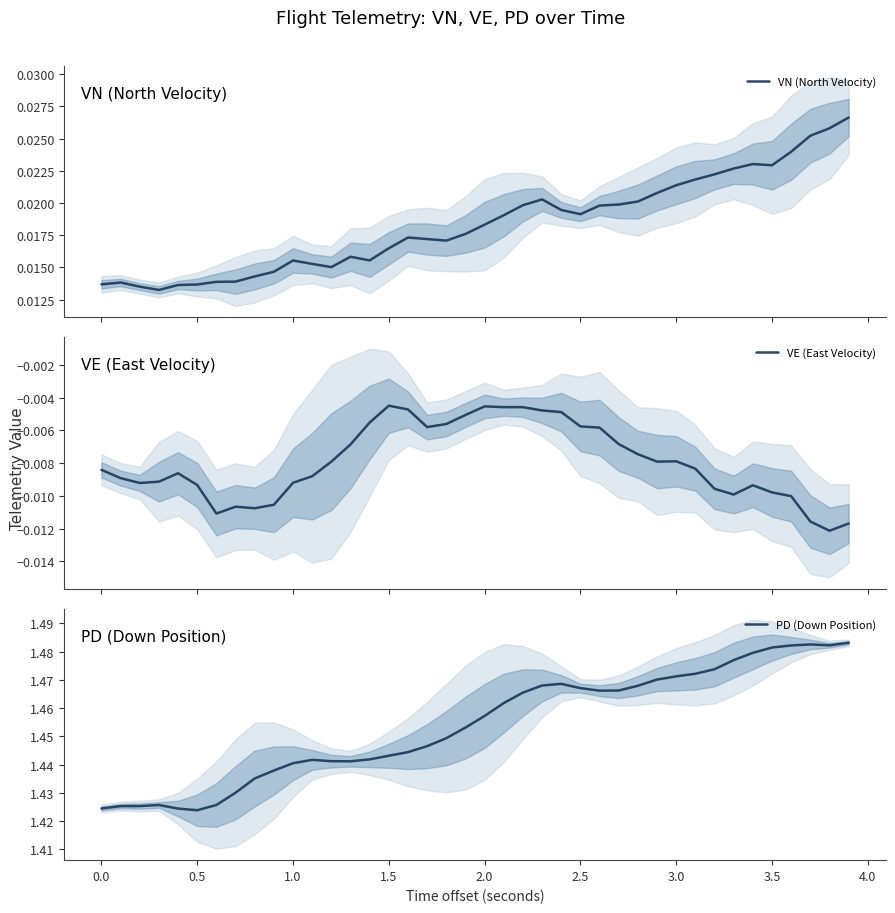

The value of VE (East Velocity) at 18 is -0.0. True or false?

False